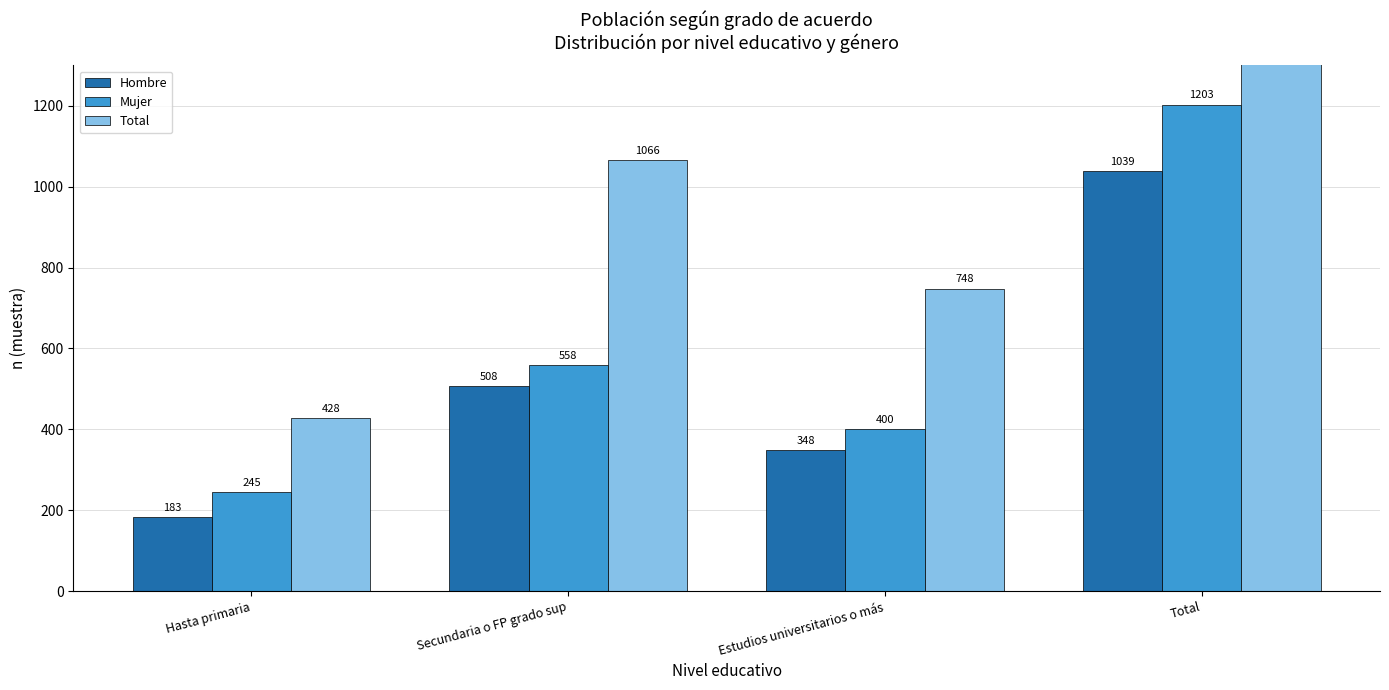

True or false: Hombre has a value of 508 at Secundaria o FP grado sup.

True